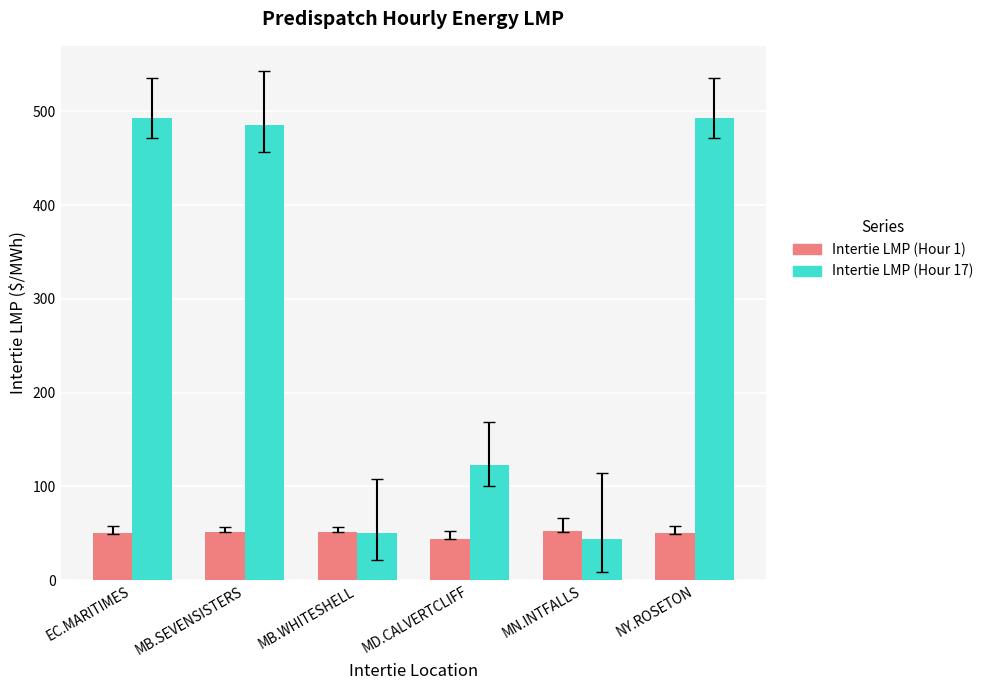

What is the sum of the Intertie LMP (Hour 17) values at NY.ROSETON and MN.INTFALLS?

536.7